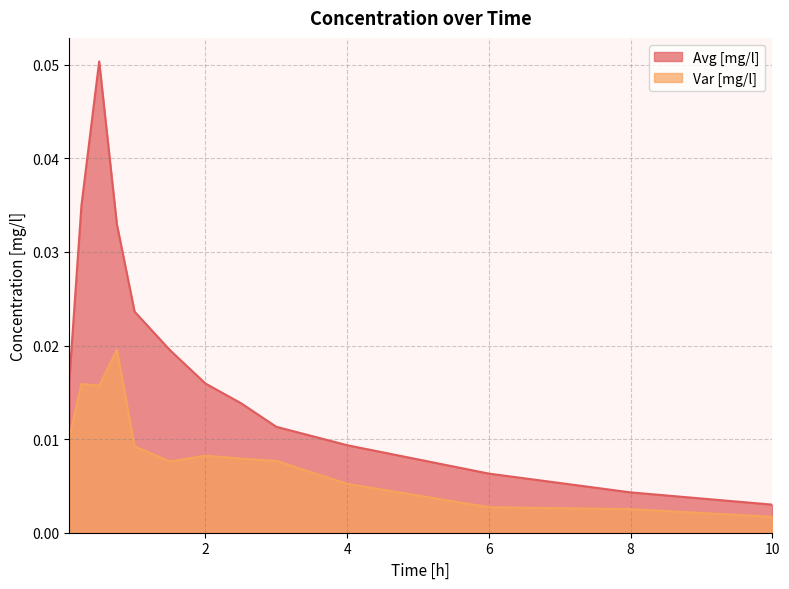

True or false: Var [mg/l] and Avg [mg/l] cross at least once.

False